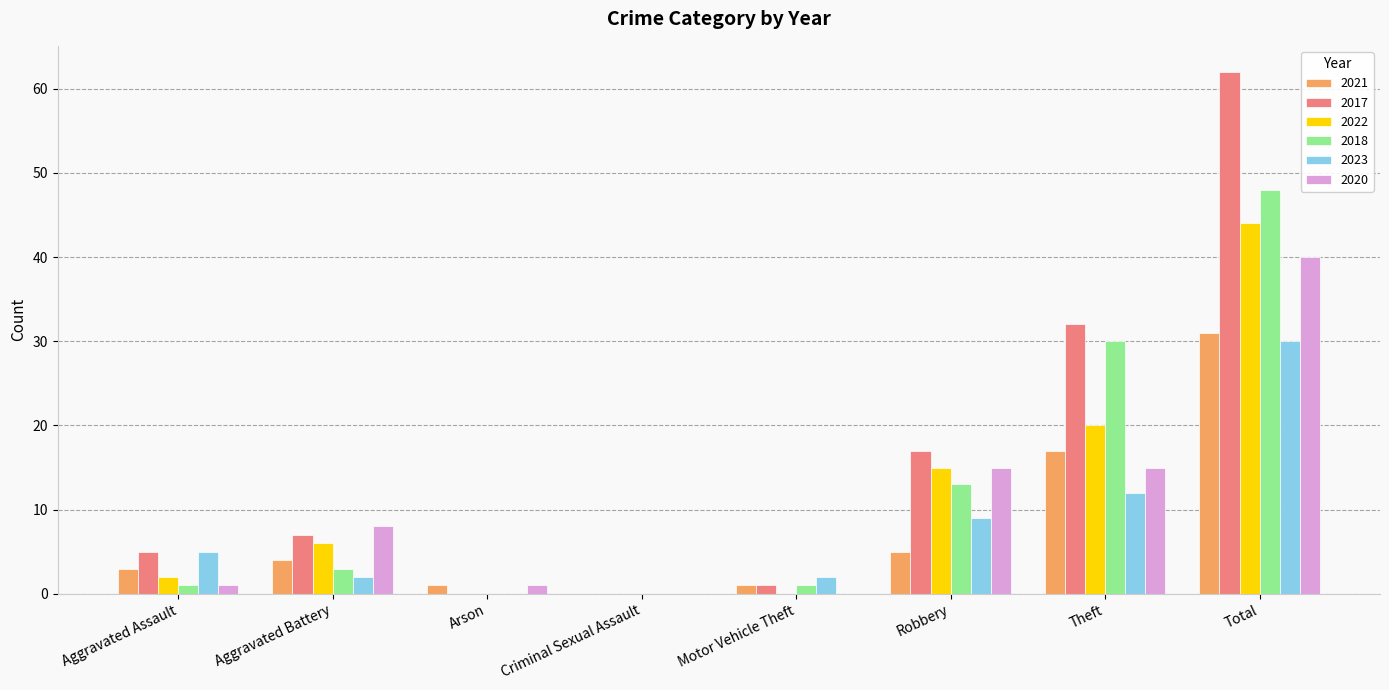

How many groups of bars are there?

8